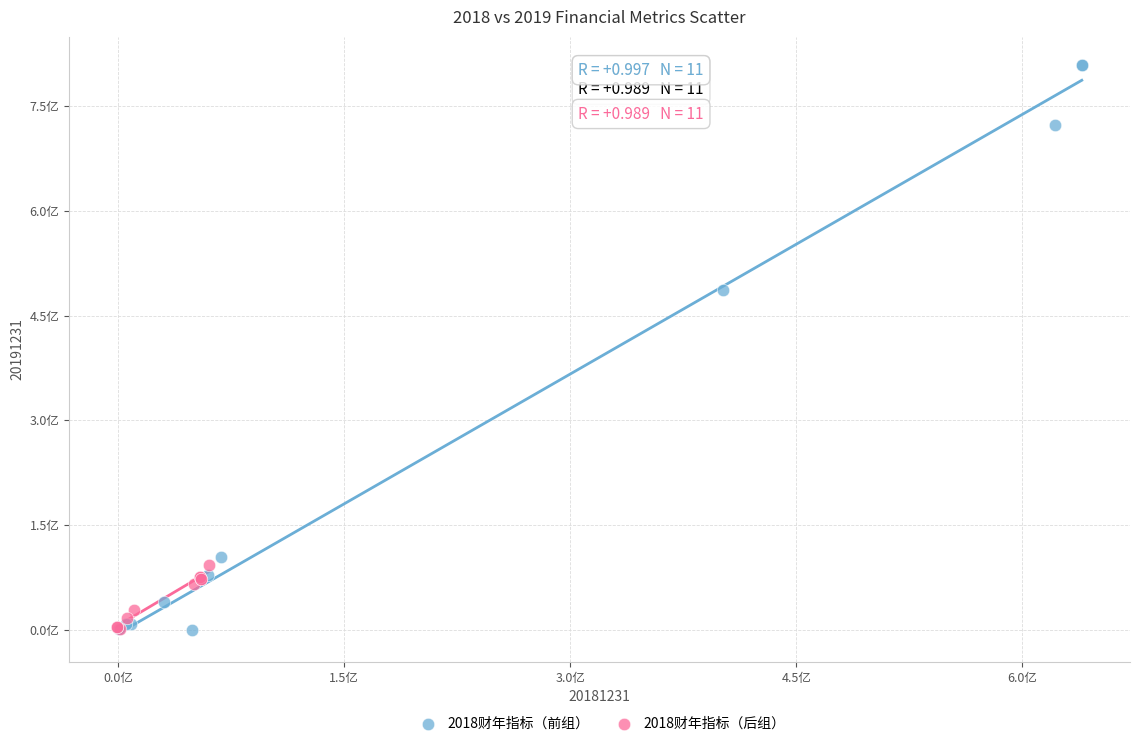

Which series contains the highest Y value?

2018财年指标（前组）